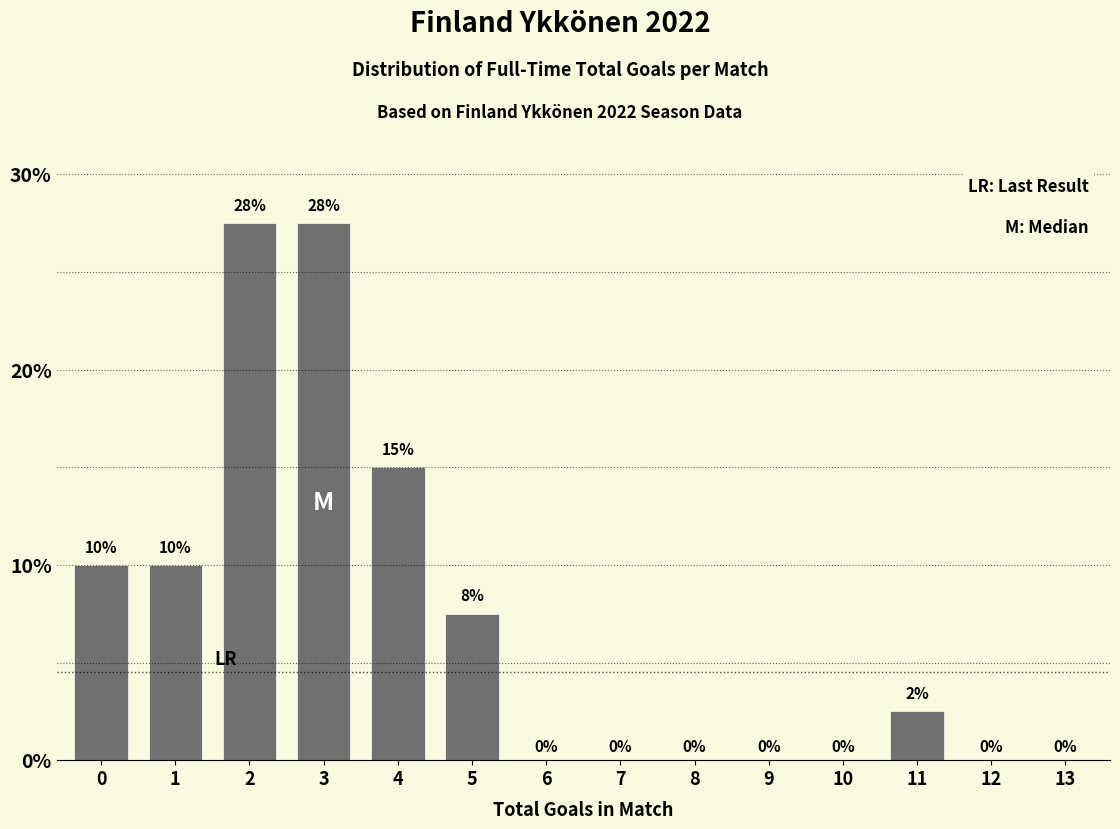

Where is the data nearest to the value 13?

4